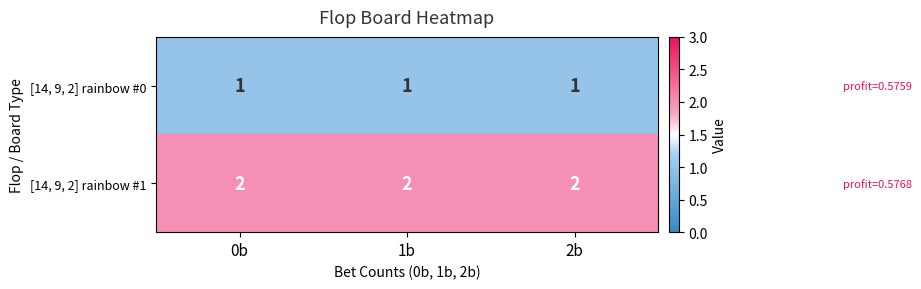

Which series has the largest total across all categories?

[14, 9, 2] rainbow #1